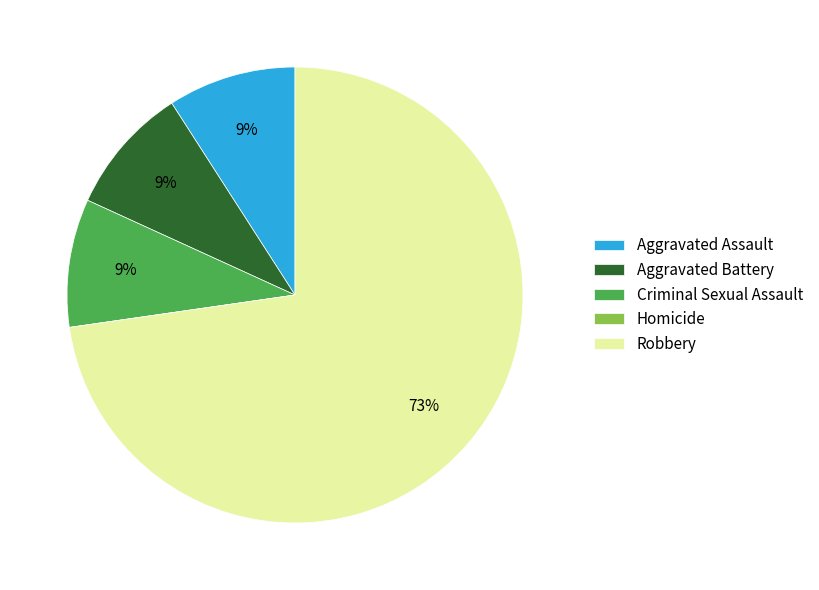

Does any single category account for the majority?

Yes